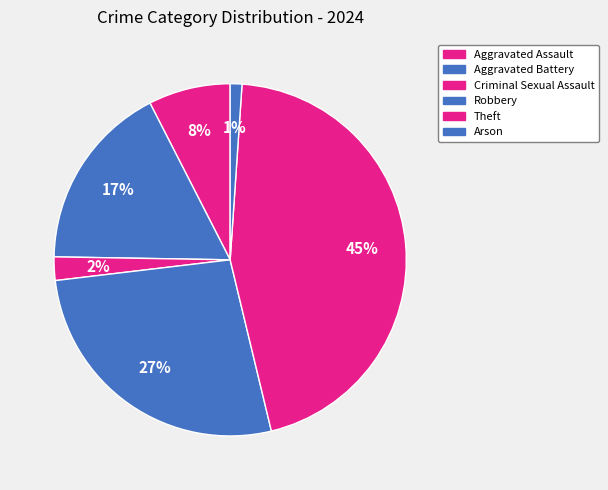

True or false: Aggravated Battery accounts for 25% of the total.

False